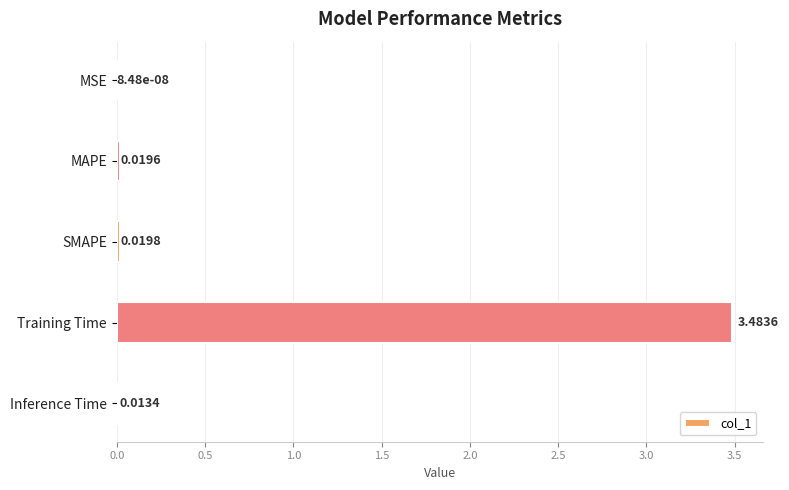

Which label corresponds to the largest value in the chart?

Training Time